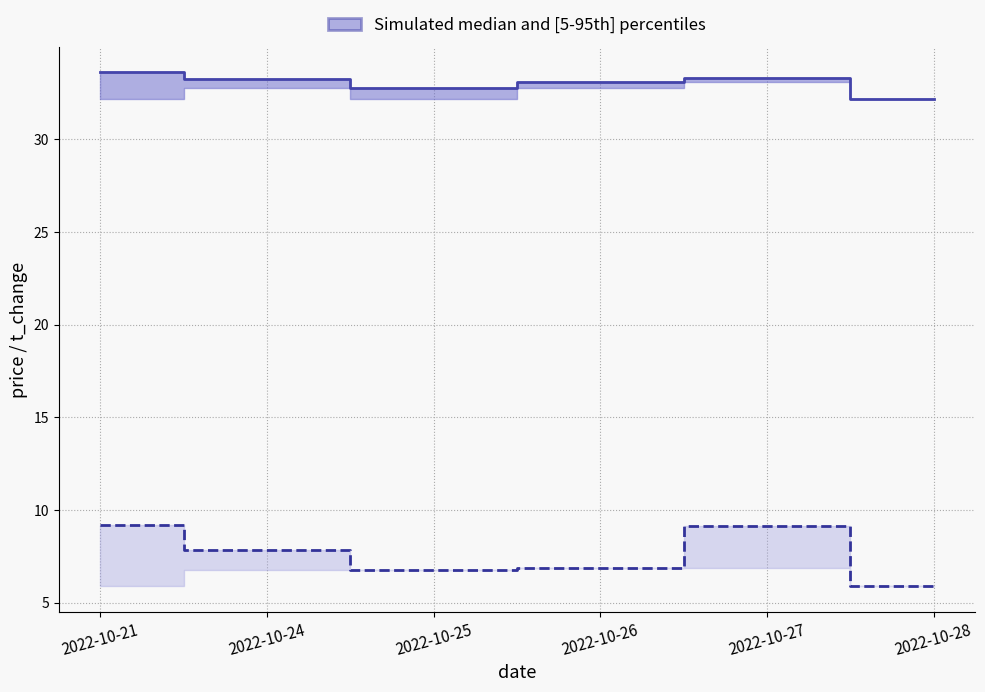

How many interior local peaks does the price (median) series have?

1